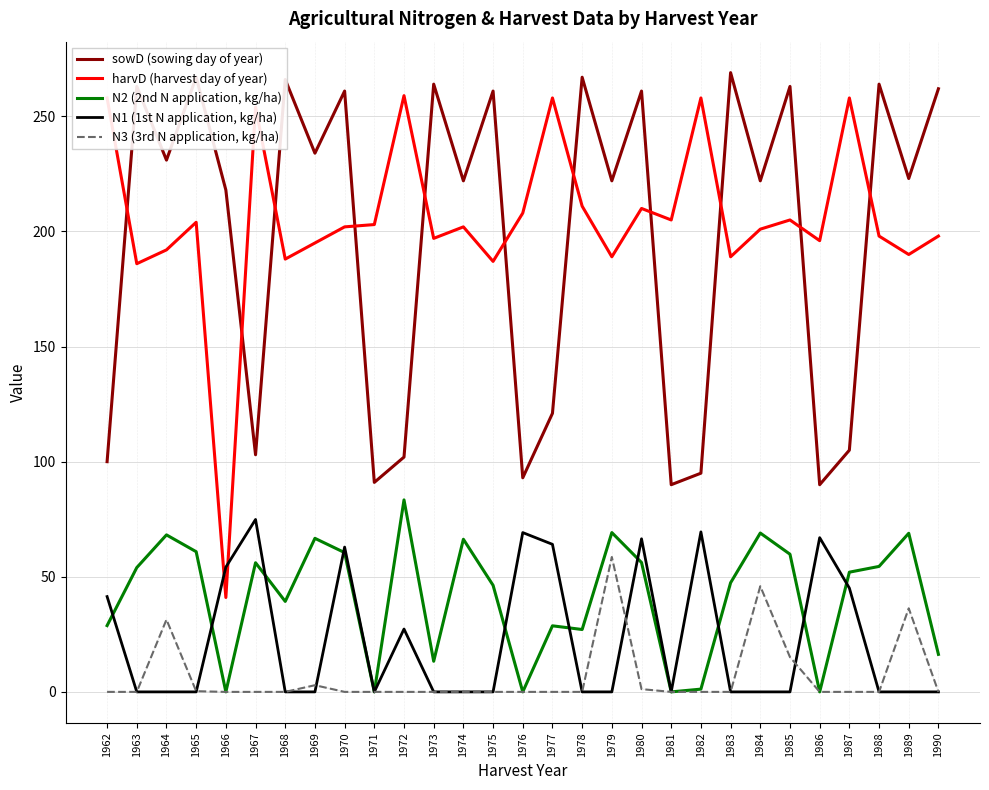

Is it true that harvD (harvest day of year) equals 197.0 at 1973?

True